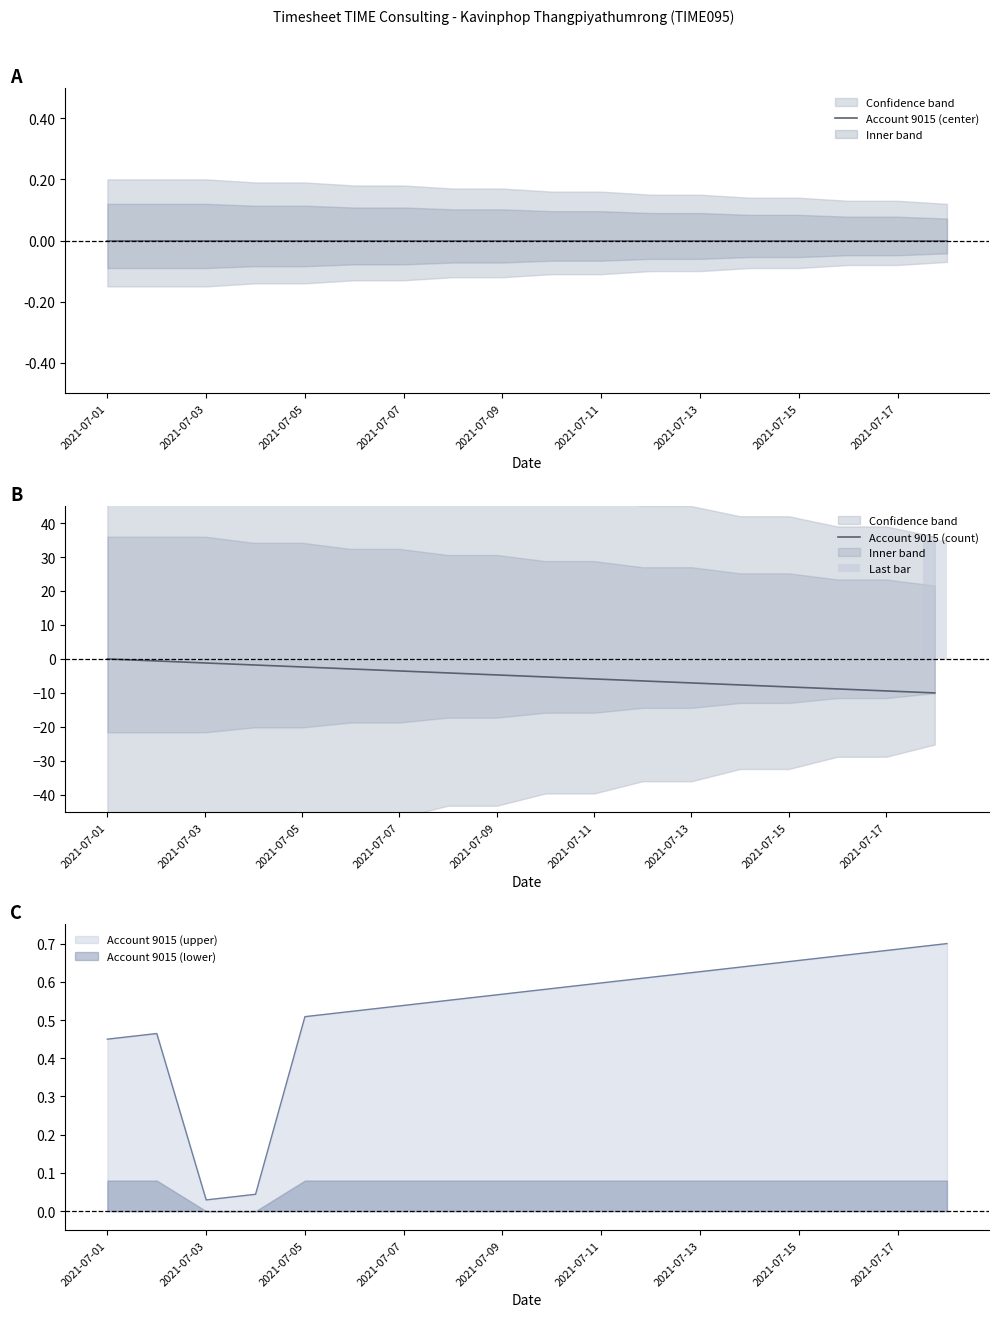

What is the minimum value for Account 9015 (count)?

-10.0